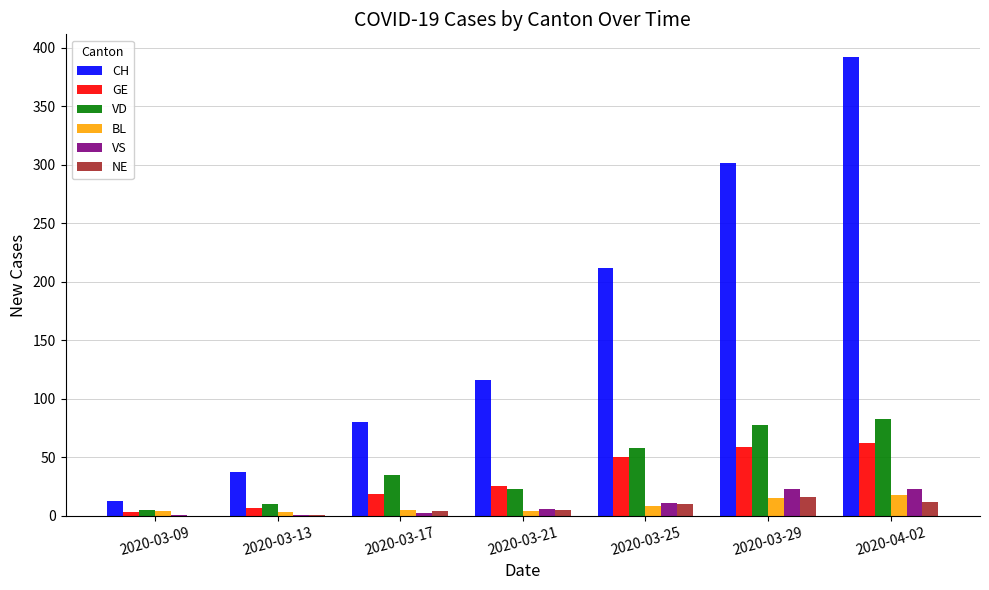

What is the highest value of the VD series?

83